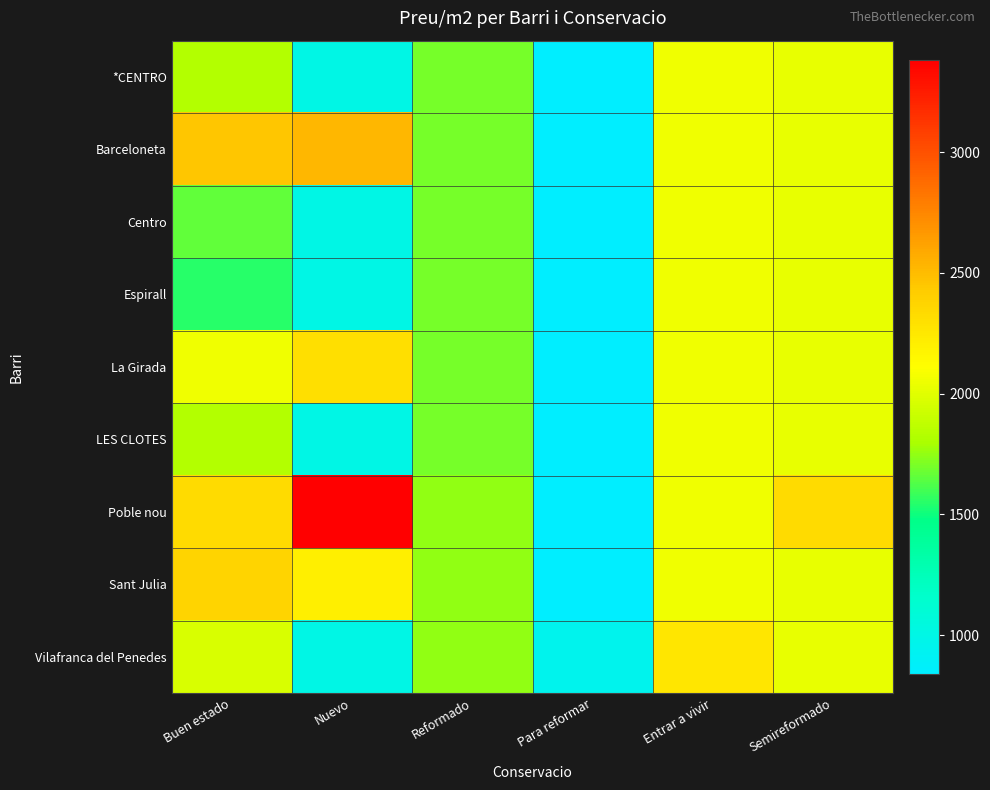

What is the total value across all series at Reformado?

15462.1